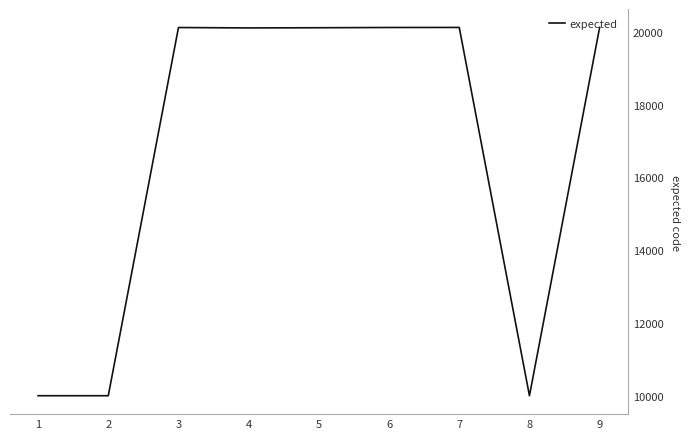

The value at 8 is 6106. True or false?

False